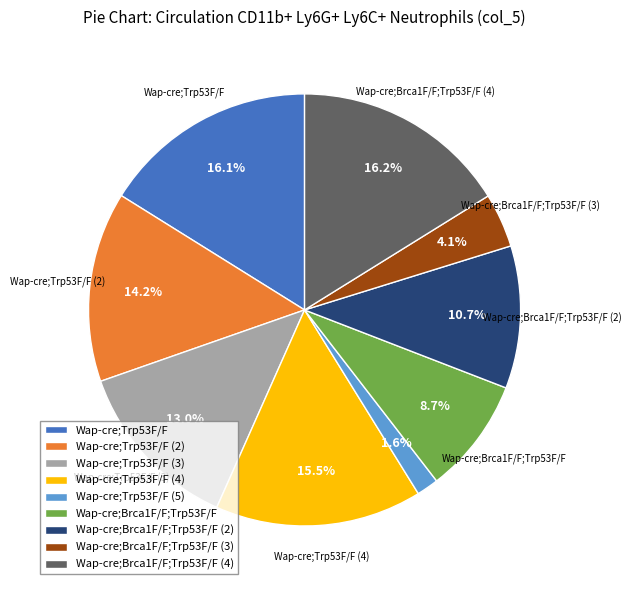

The Wap-cre;Brca1F/F;Trp53F/F (2) slice represents 11% of the pie. True or false?

True